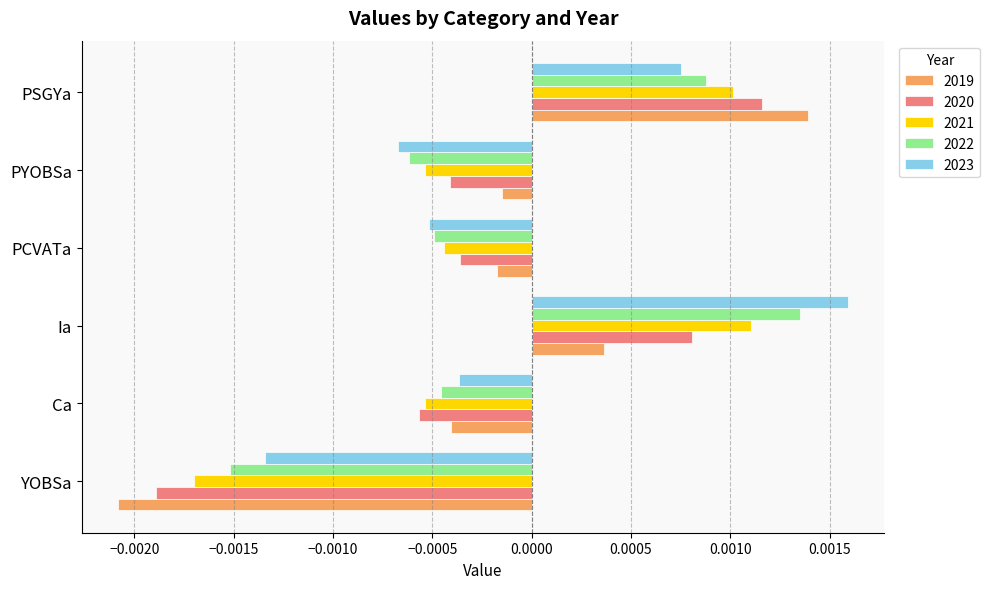

Which series has the largest range (max minus min)?

2019